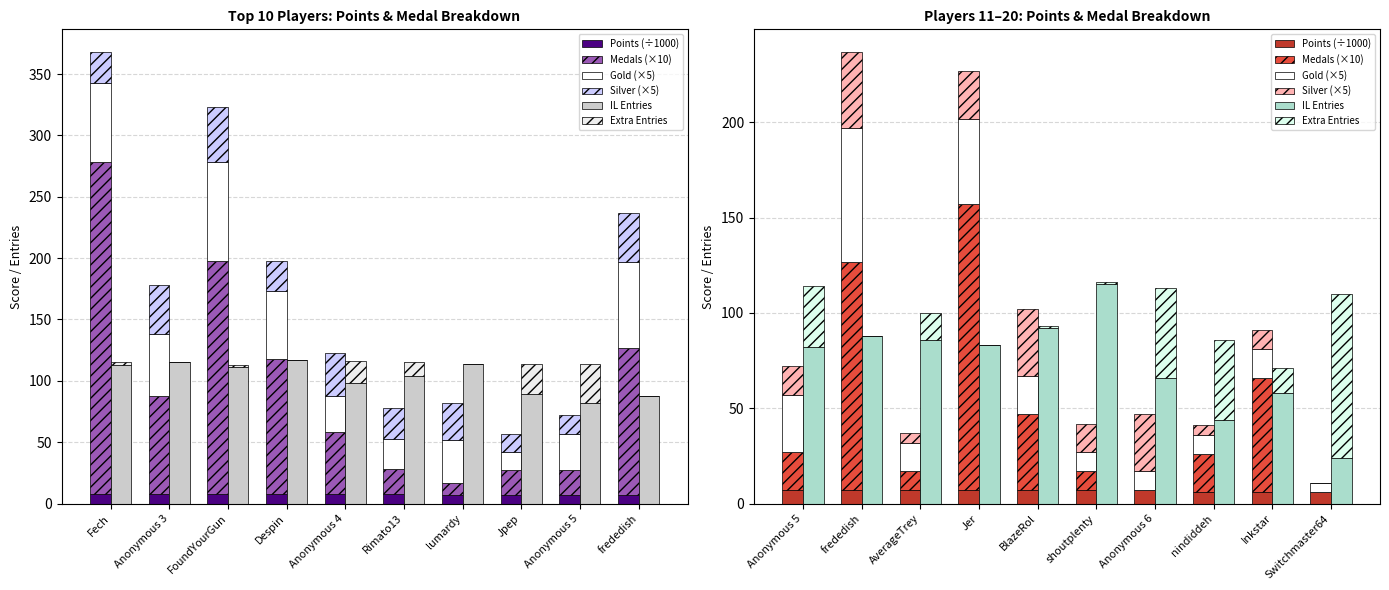

What is the label of the 6th bar from the right?

BlazeRol